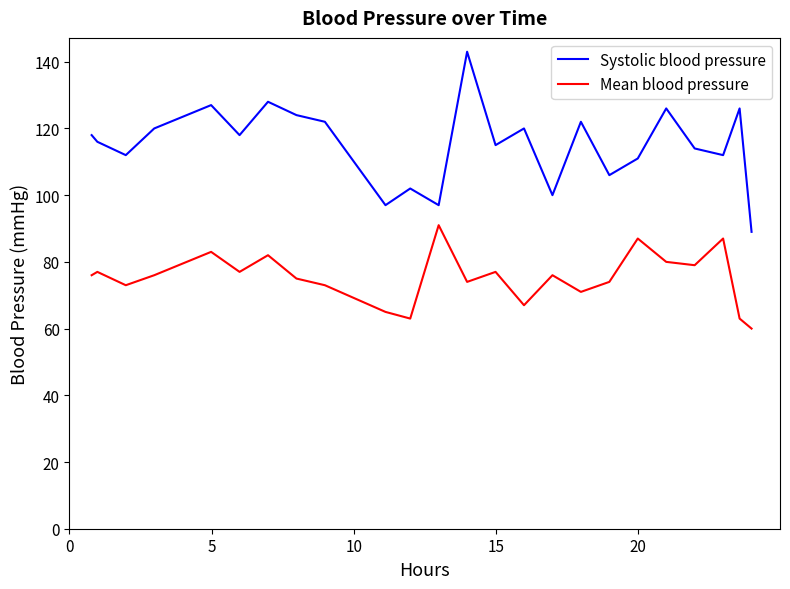

True or false: Systolic blood pressure and Mean blood pressure intersect in this chart.

False